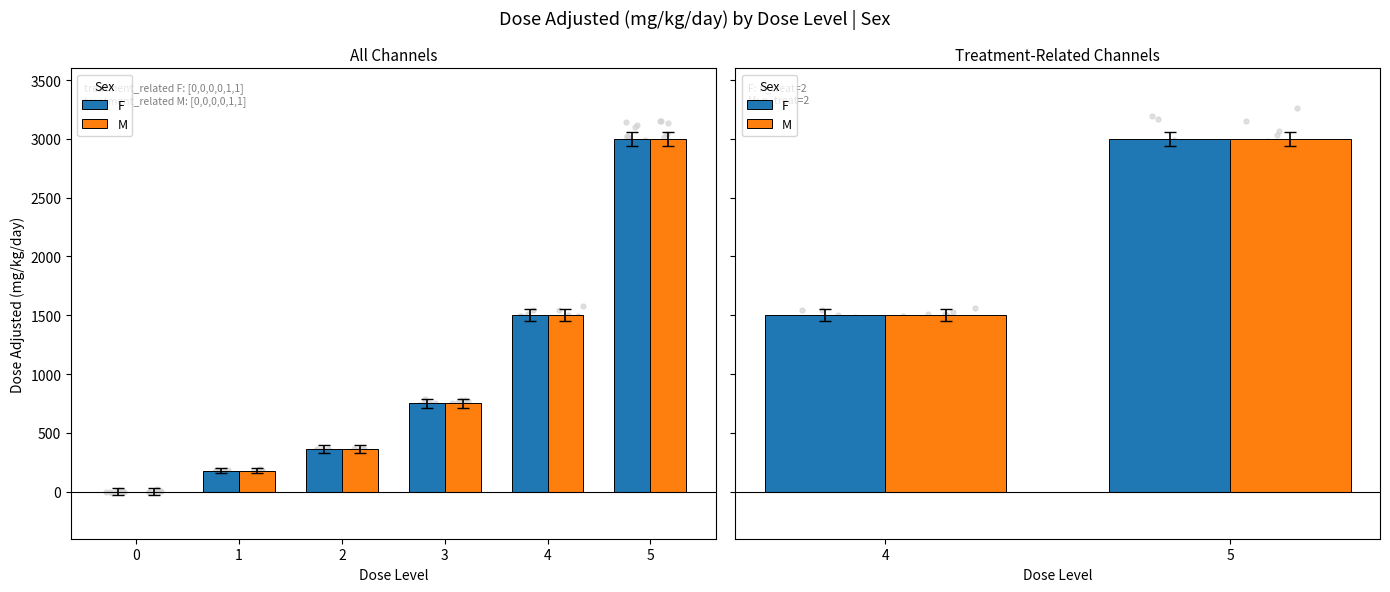

Is the value of M at 5 greater than the value of F at 5?

No